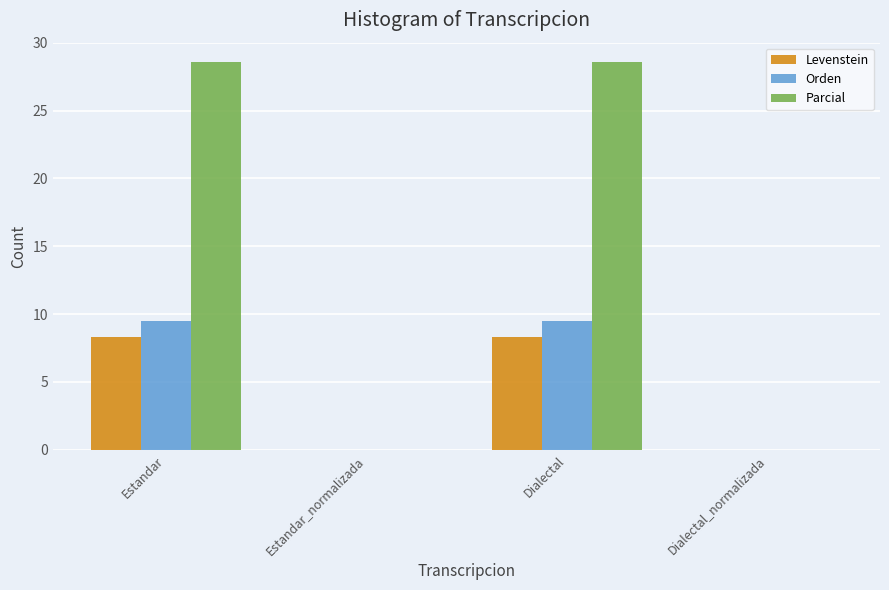

How many groups of bars are there?

4